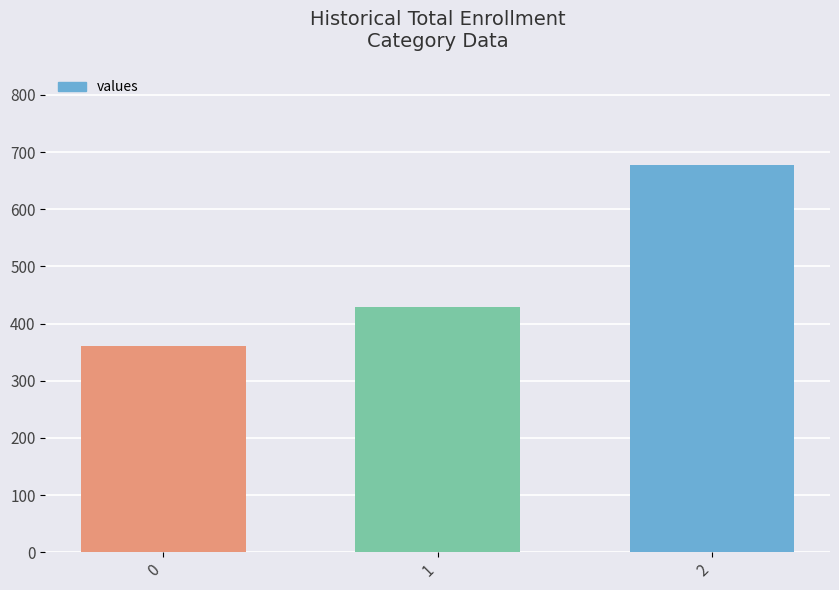

Reading left to right, list all the values displayed in this chart.

0=360.0	1=428.6	2=677.8